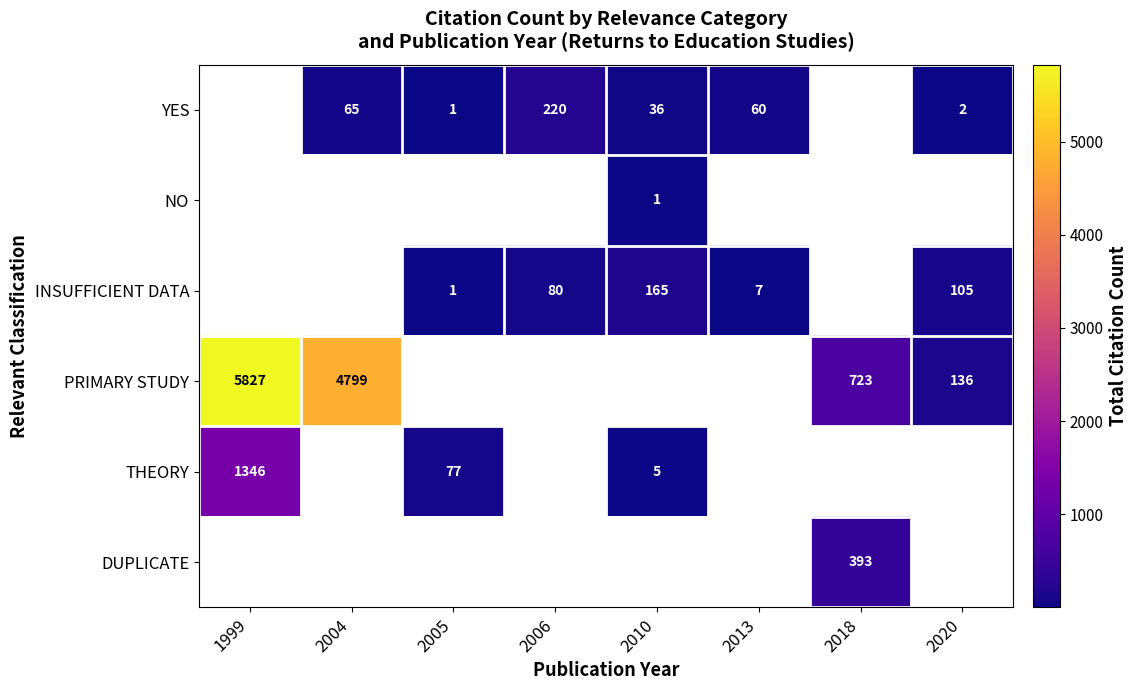

Is it true that YES equals 220 at 2006?

True